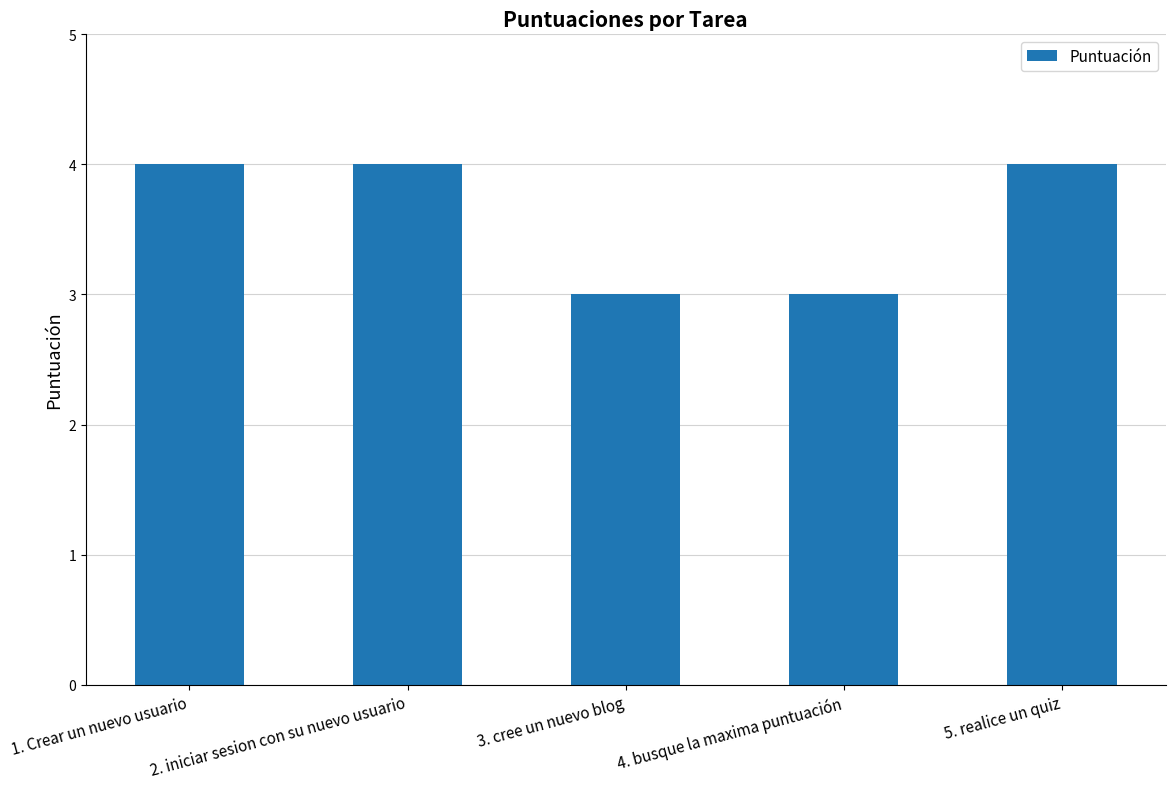

What is the difference between the second highest and second lowest values?

1